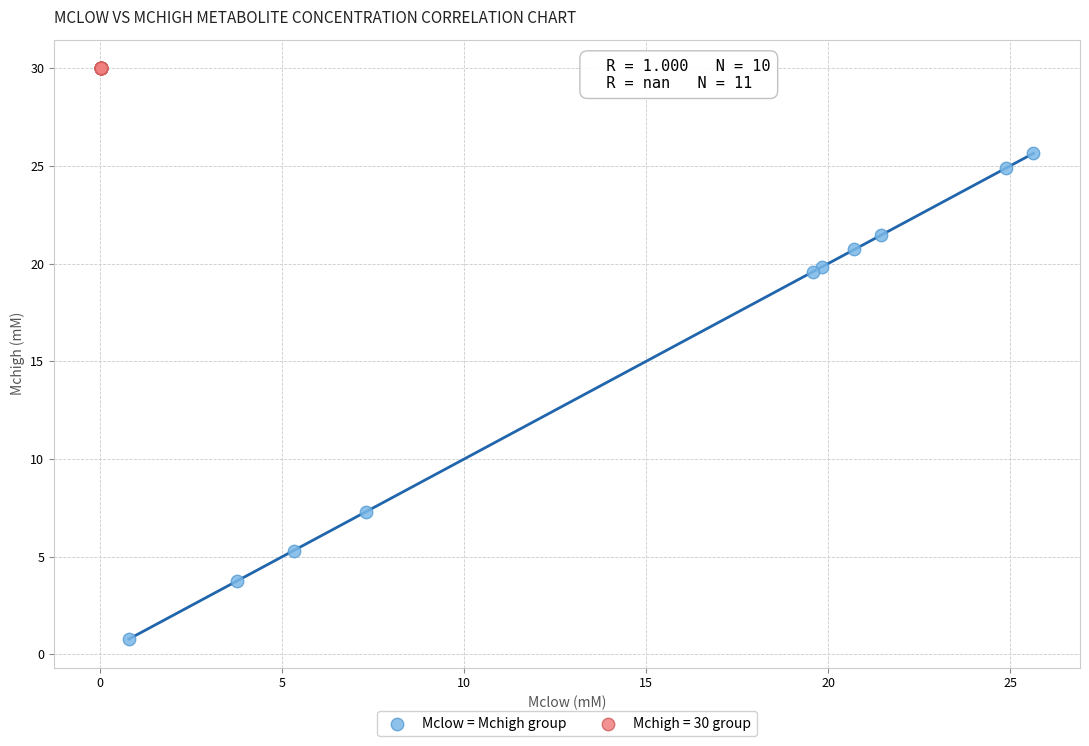

Which series reaches the minimum Y coordinate?

Mclow = Mchigh group